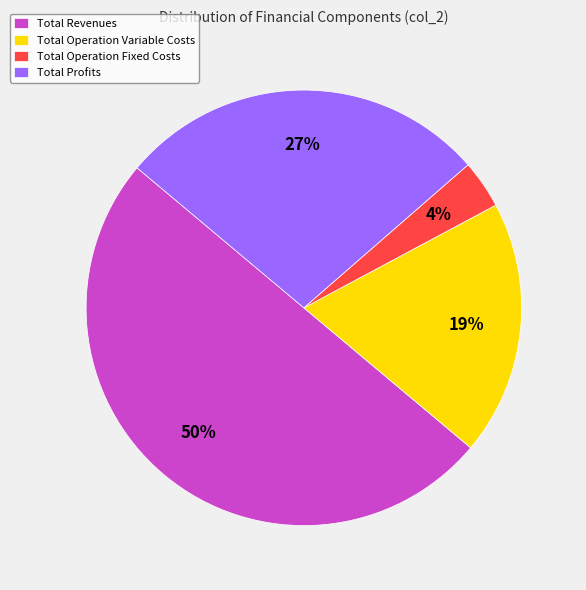

Is the sum of Total Revenues and Total Profits greater than half?

Yes